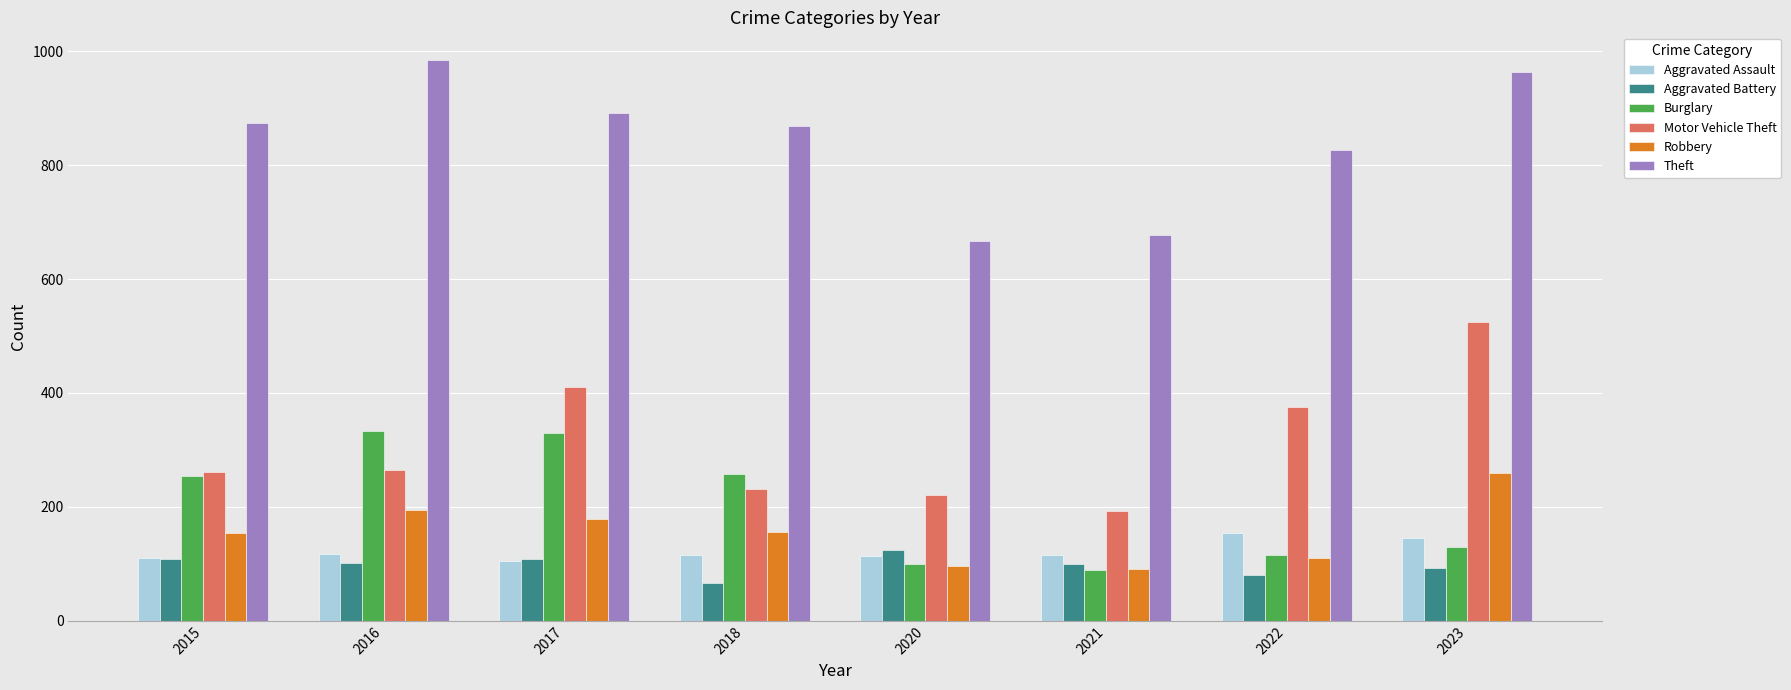

At which category is the sum across all series the highest?

2023